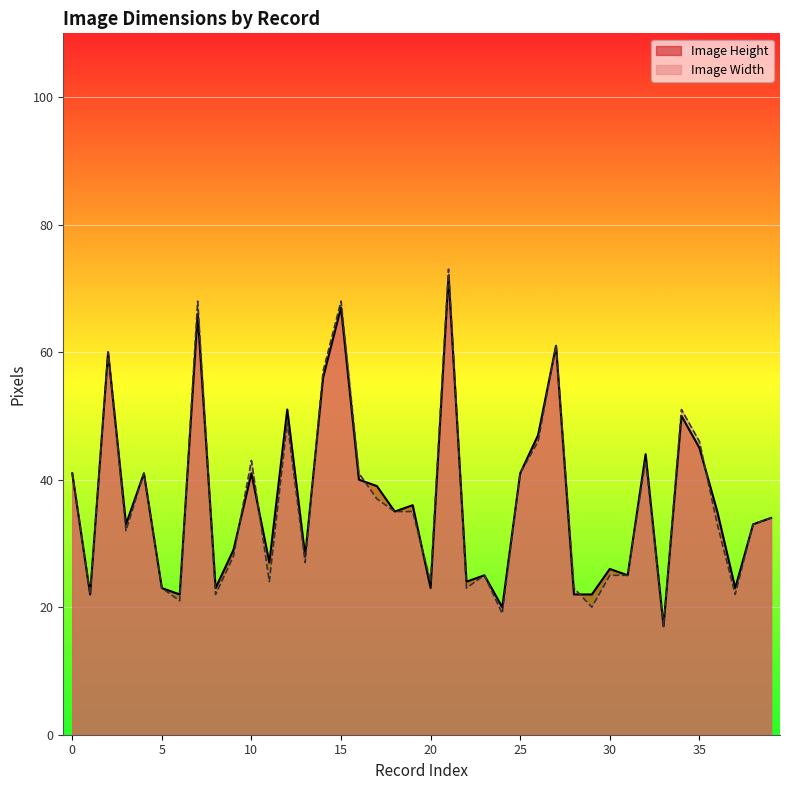

What is the highest value of the Image Width series?

73